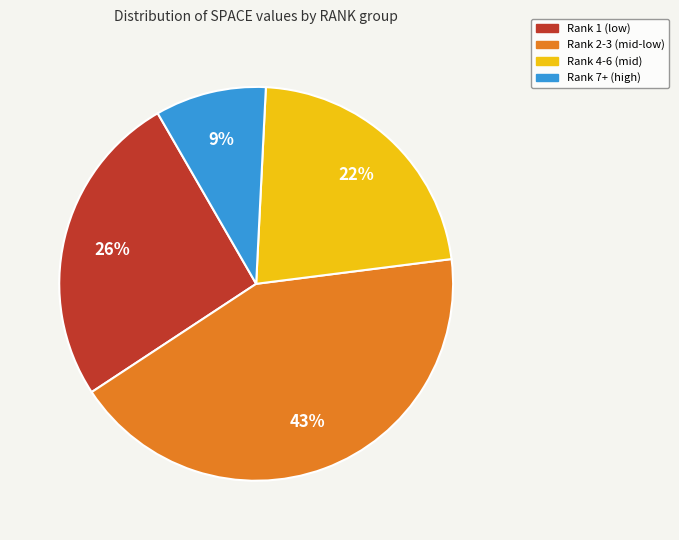

True or false: Rank 7+ (high) accounts for 21% of the total.

False